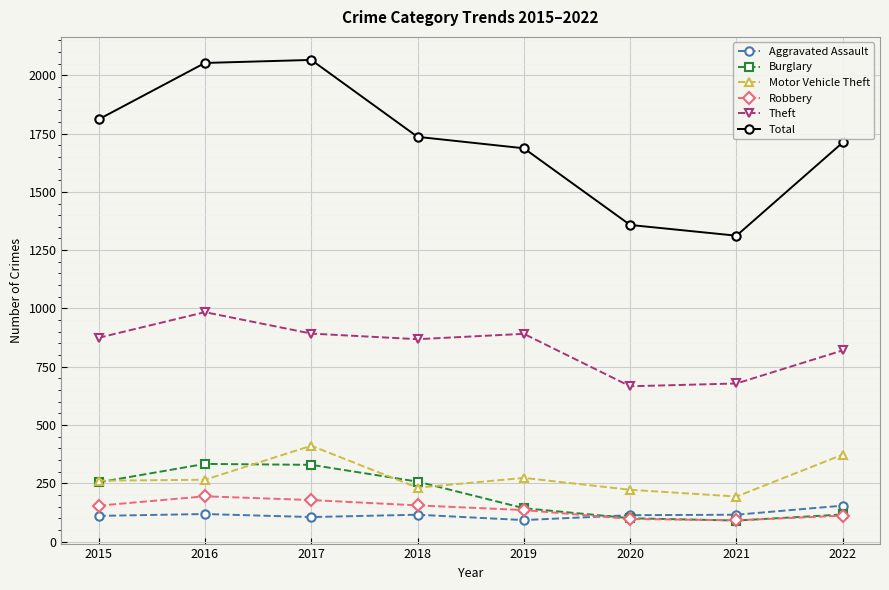

Is it true that Burglary equals 116 at 2022?

True